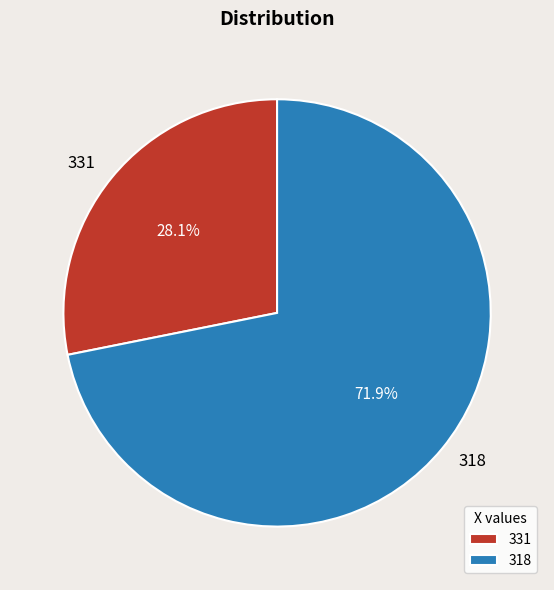

What is the ratio of the value at 331 to the value at 318?

0.4